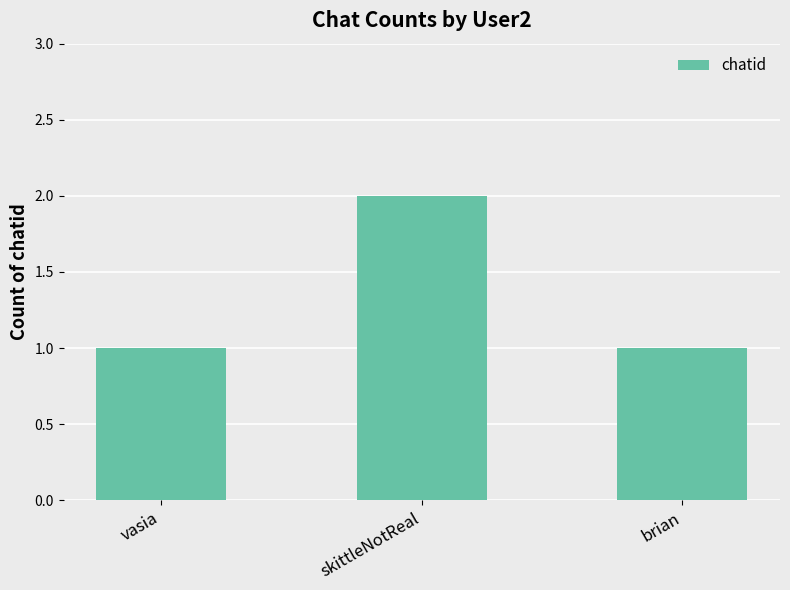

Approximately how many times larger is the value at brian compared to skittleNotReal?

0.5